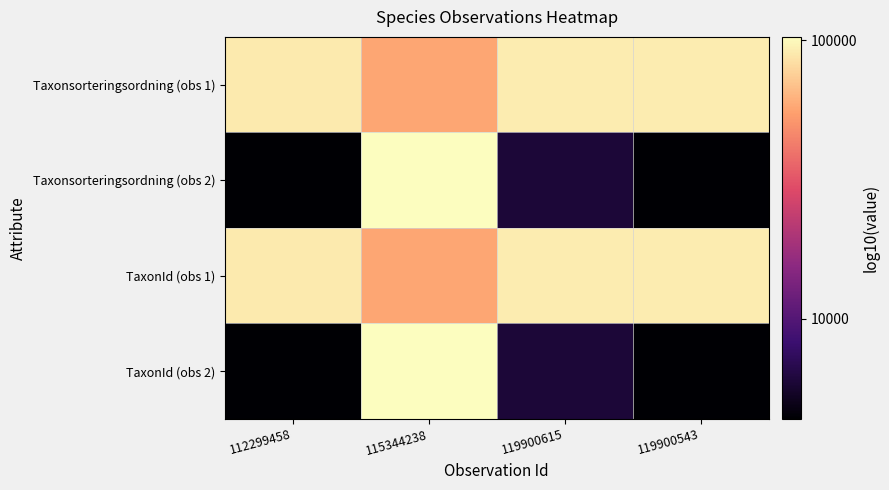

Between 119900615 and 119900543, which is larger?

119900615